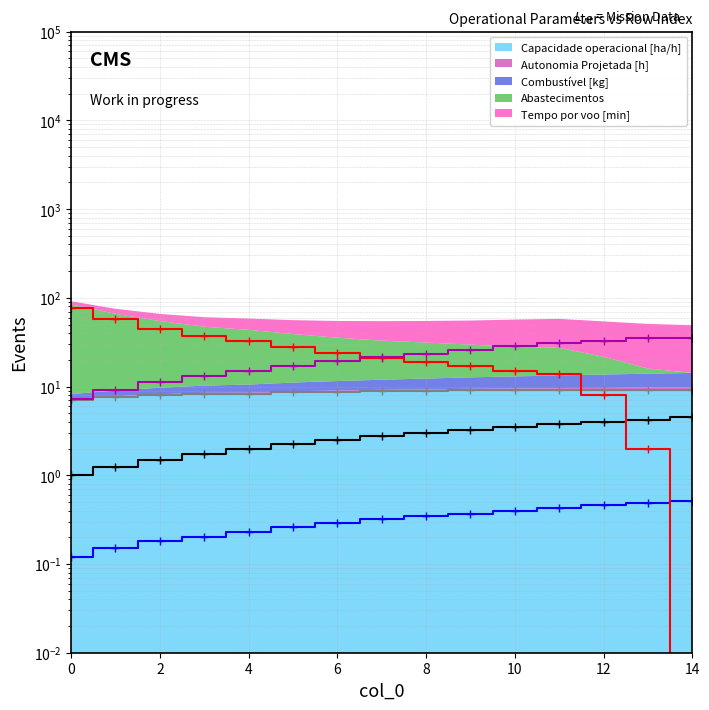

Reading left to right, list all the values displayed in this chart.

Capacidade operacional [ha/h]: 0=7.1	1=7.6	2=8.0	3=8.3	4=8.3	5=8.6	6=8.7	7=8.9	8=9.0	9=9.1	10=9.1	11=9.2	12=9.2	13=9.2	14=9.2
Autonomia Projetada [h]: 0=0.1	1=0.1	2=0.2	3=0.2	4=0.2	5=0.3	6=0.3	7=0.3	8=0.3	9=0.4	10=0.4	11=0.4	12=0.5	13=0.5	14=0.5
Combustível [kg]: 0=1.0	1=1.2	2=1.5	3=1.8	4=2.0	5=2.2	6=2.5	7=2.8	8=3.0	9=3.2	10=3.5	11=3.8	12=4.0	13=4.2	14=4.5
Abastecimentos: 0=76.0	1=57.0	2=45.0	3=37.0	4=33.0	5=28.0	6=24.0	7=21.0	8=19.0	9=17.0	10=15.0	11=14.0	12=8.0	13=2.0	14=0.0
Tempo por voo [min]: 0=7.2	1=9.2	2=11.2	3=13.2	4=14.9	5=16.9	6=19.3	7=21.7	8=23.6	9=25.8	10=28.9	11=30.6	12=32.6	13=34.8	14=34.9